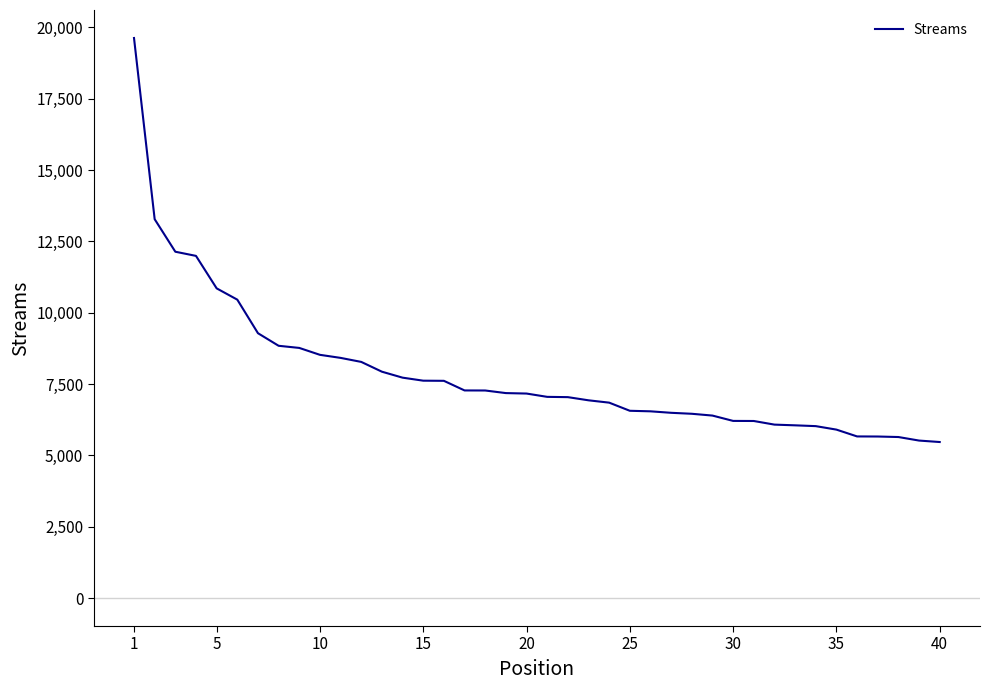

What is the smallest value displayed?

5468